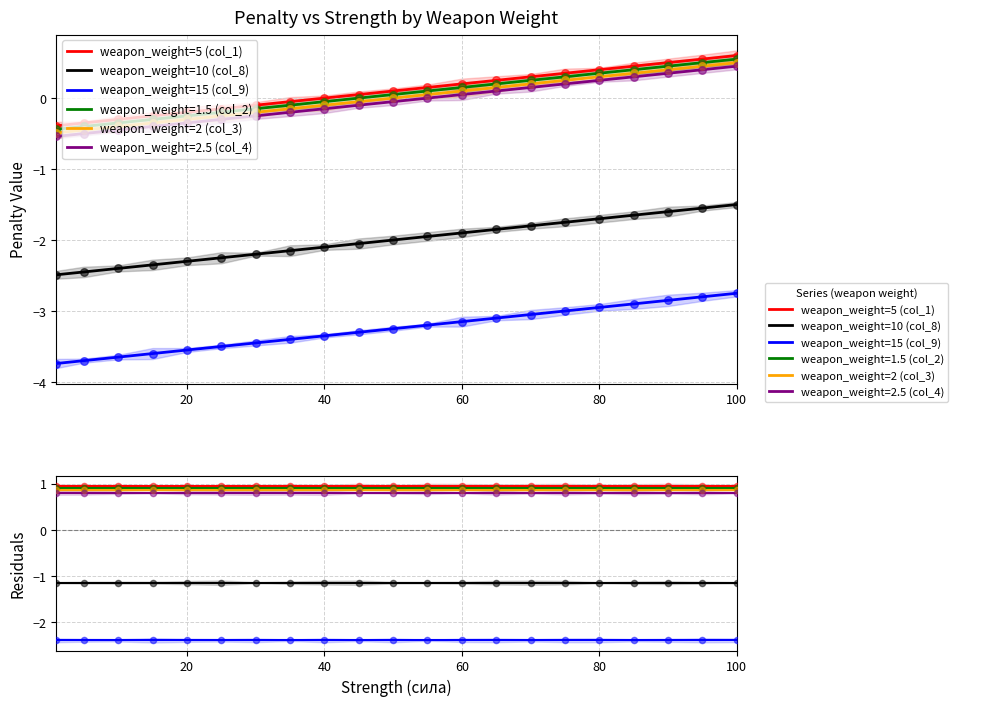

Which series contains the highest Y value?

weapon_weight=5 (col_1)